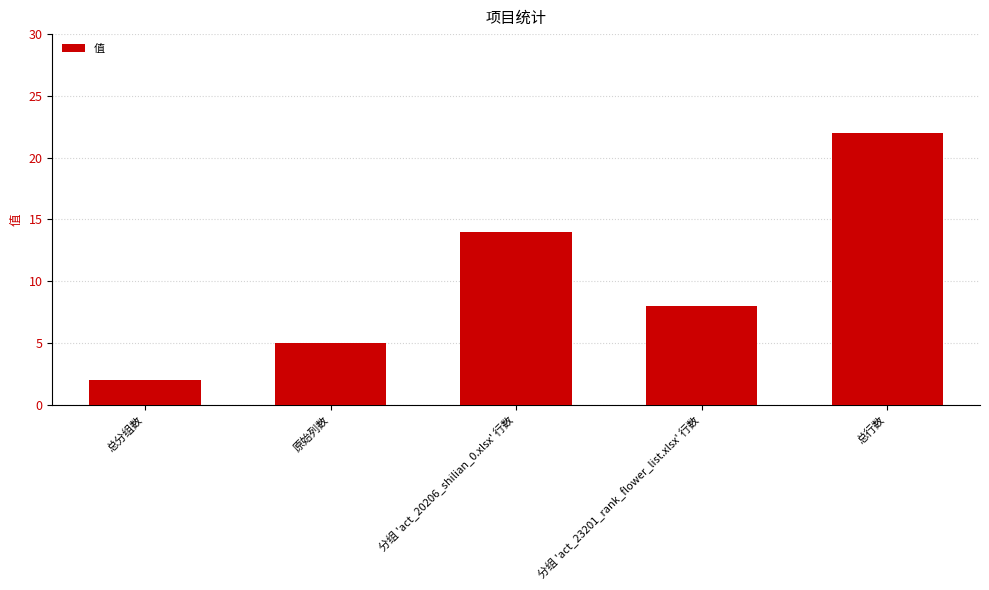

At which category does the chart reach its peak across all series?

总行数